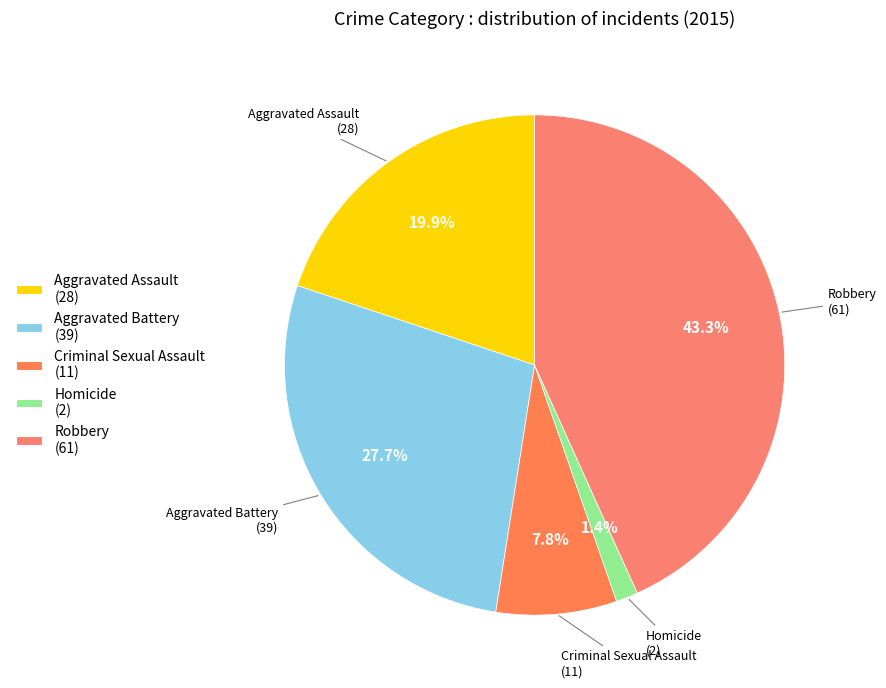

Do Aggravated Battery and Homicide together represent more than half of the pie?

No